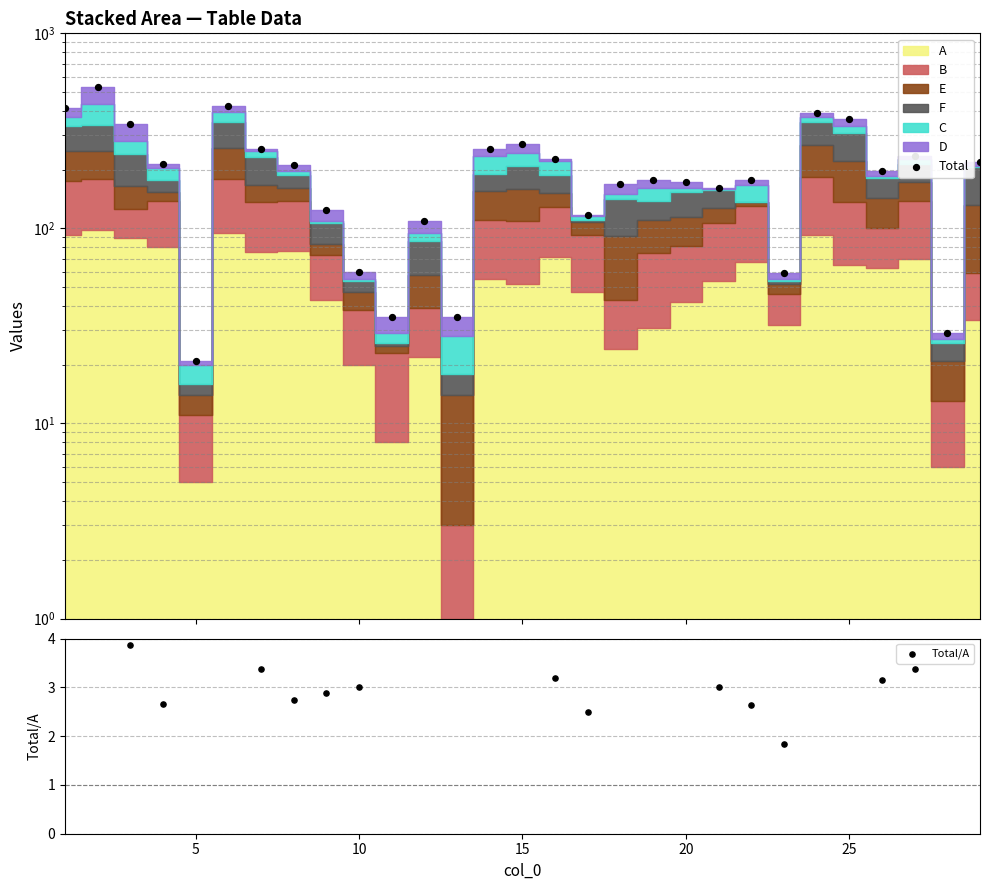

At how many categories does at least one series exceed 444?

1